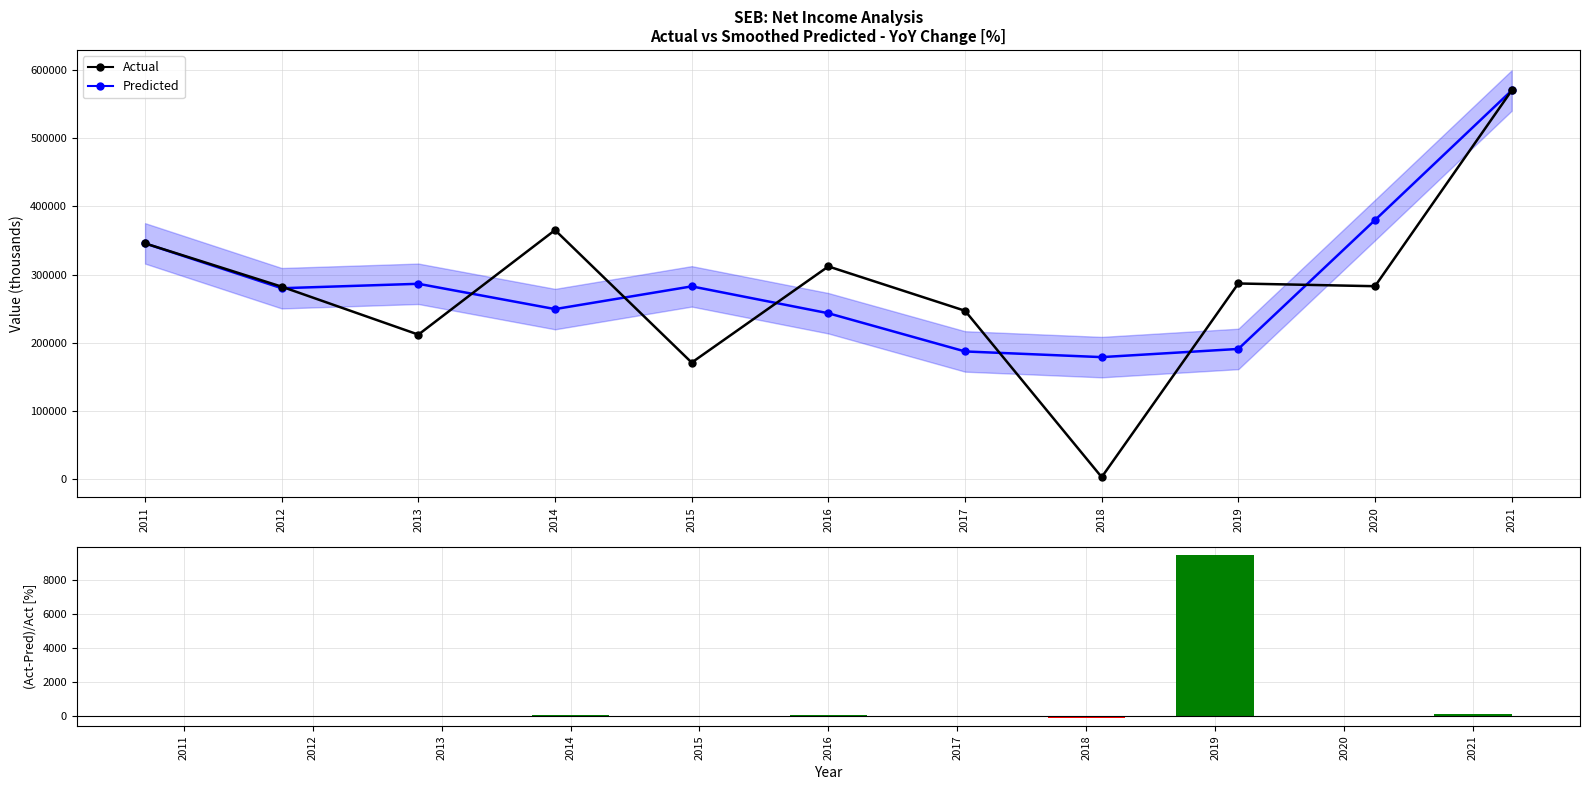

The Predicted series shows 570000.0 at 2021. True or false?

True